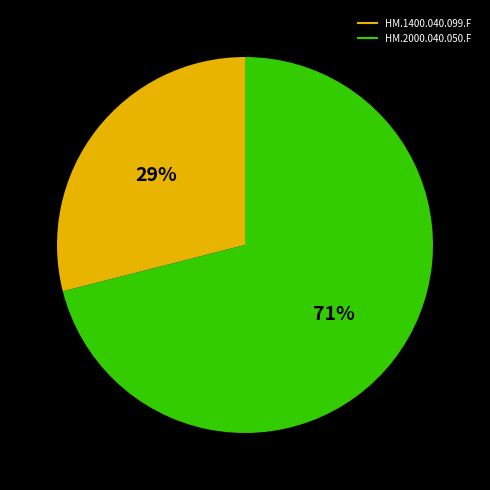

Rank the categories by value from highest to lowest.

HM.2000.040.050.F, HM.1400.040.099.F